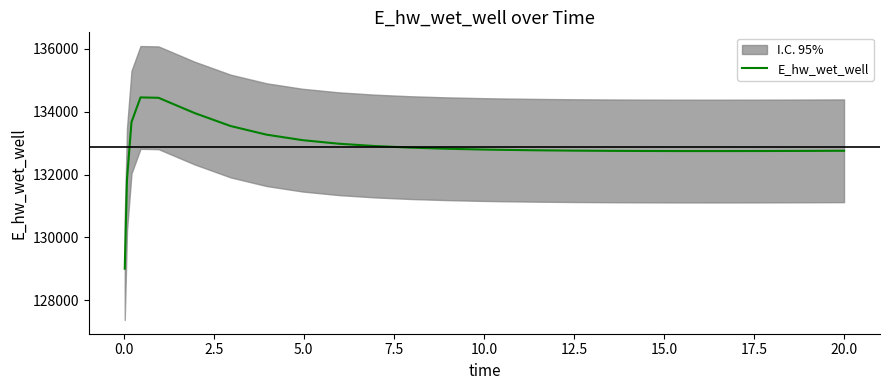

What is the difference between the second highest and second lowest values?

2595.2